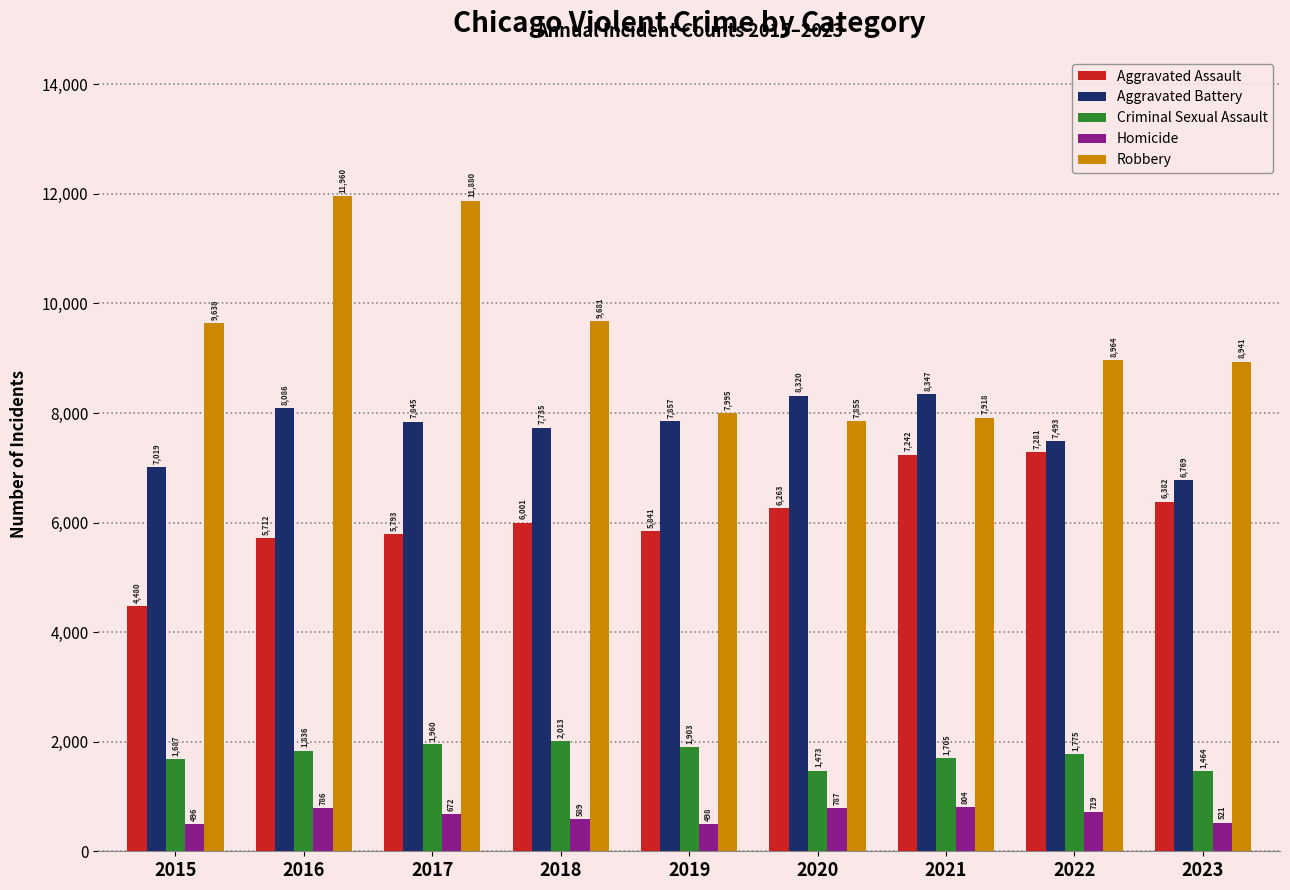

What value does the Aggravated Assault series have at 2022?

7281